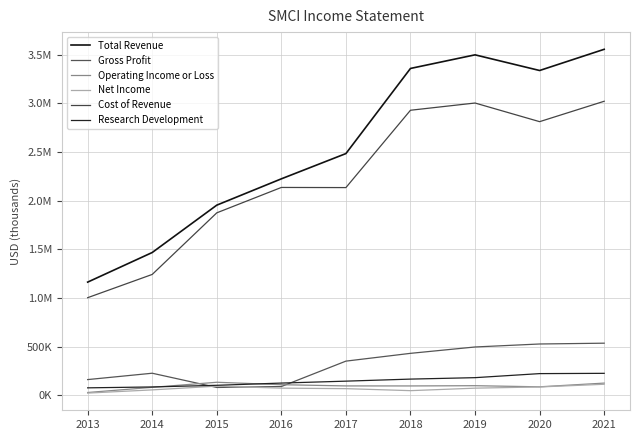

What is the spread (max minus min) of values at 2014?

1413100